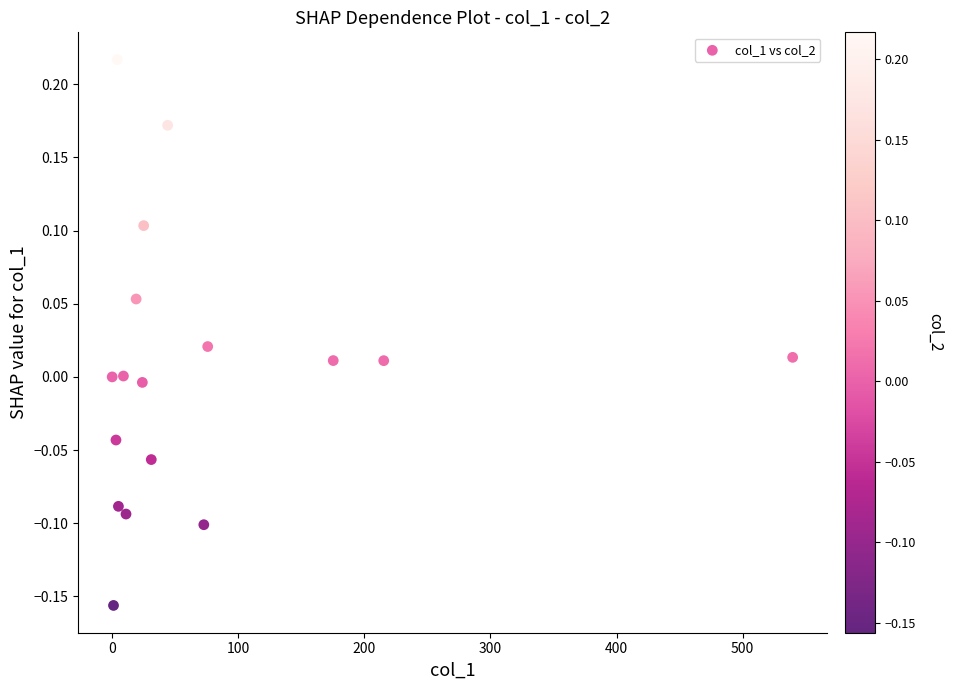

What is the range of X values (max minus min)?

539.7